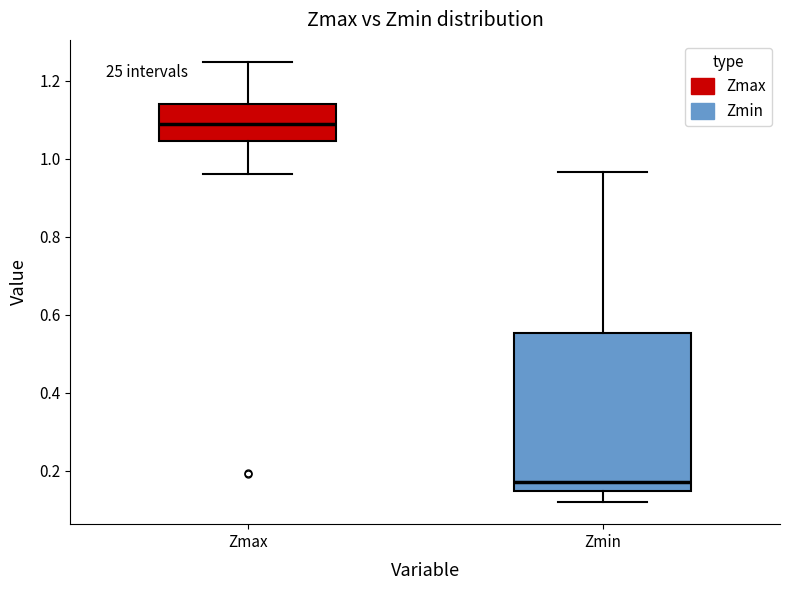

Reading left to right, read every box against the y-axis: the position of its median line, the range the box covers, and the ends of its whiskers. The values are not printed on the chart, so give them approximately, as read against the axis.

Zmax: median 1.10, box 1.04 to 1.14, whiskers 0.96 to 1.24
Zmin: median 0.18, box 0.14 to 0.56, whiskers 0.12 to 0.96